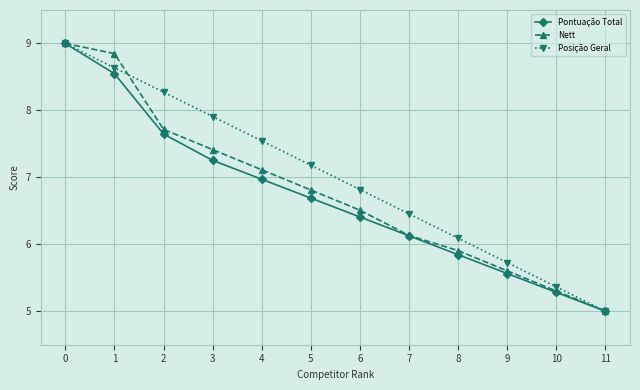

How many data points in Nett are less than 6?

4